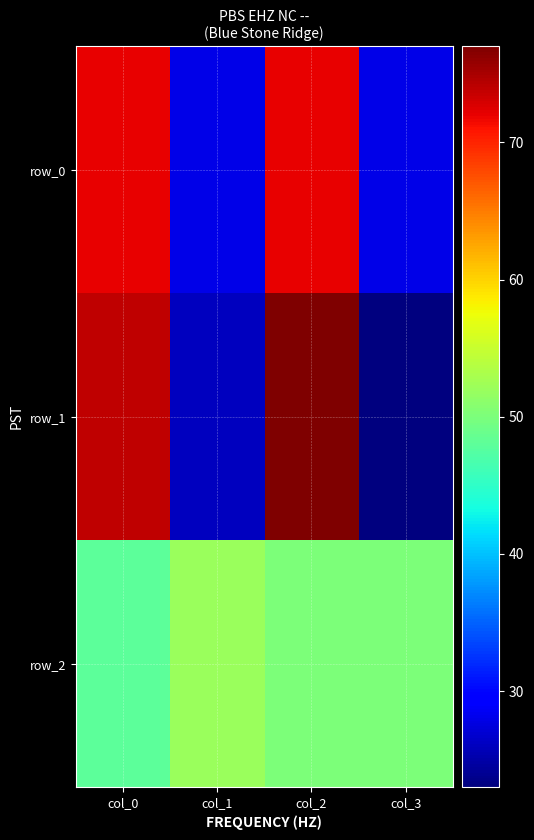

Which series changed the most between col_0 and col_1?

row_1